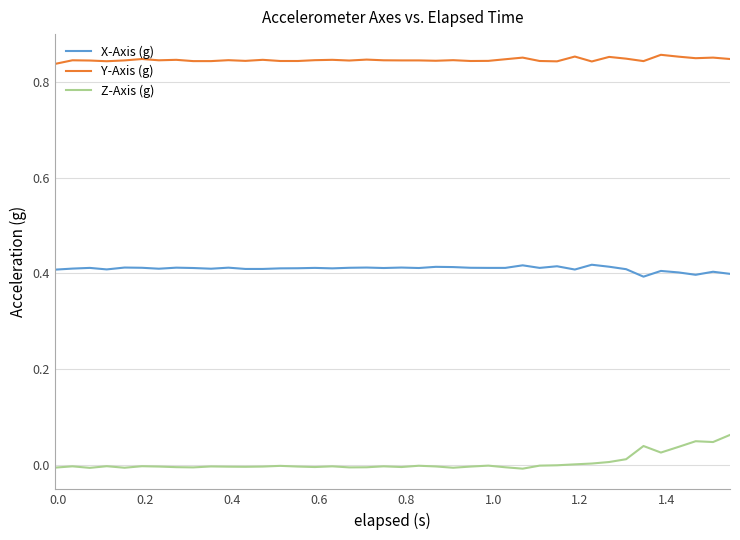

True or false: Z-Axis (g) and X-Axis (g) intersect in this chart.

False